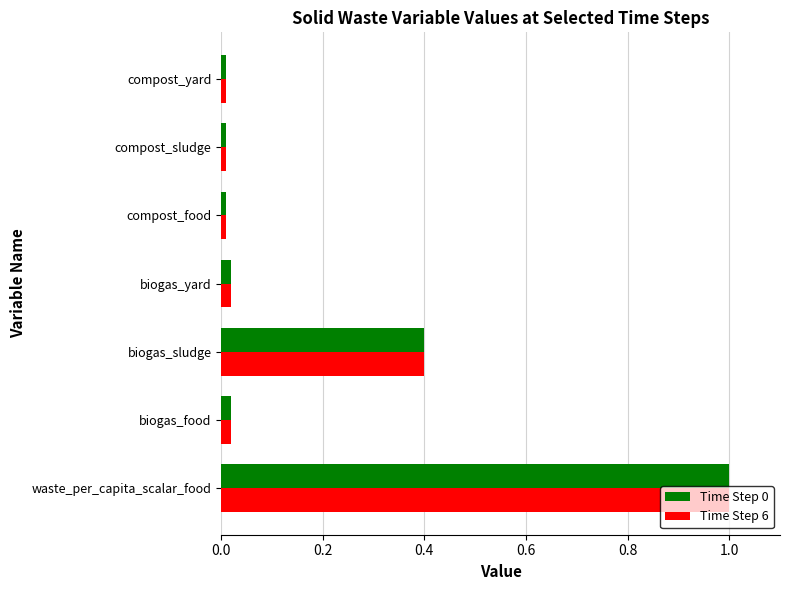

What is the difference between the maximum and minimum values in the Time Step 6 series?

1.0